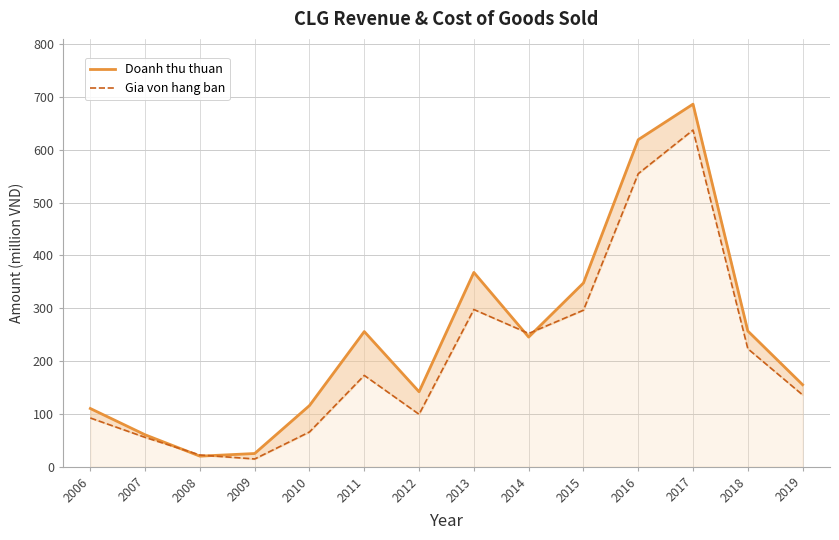

What is the sum of the Gia von hang ban values at 2015 and 2011?

469.0